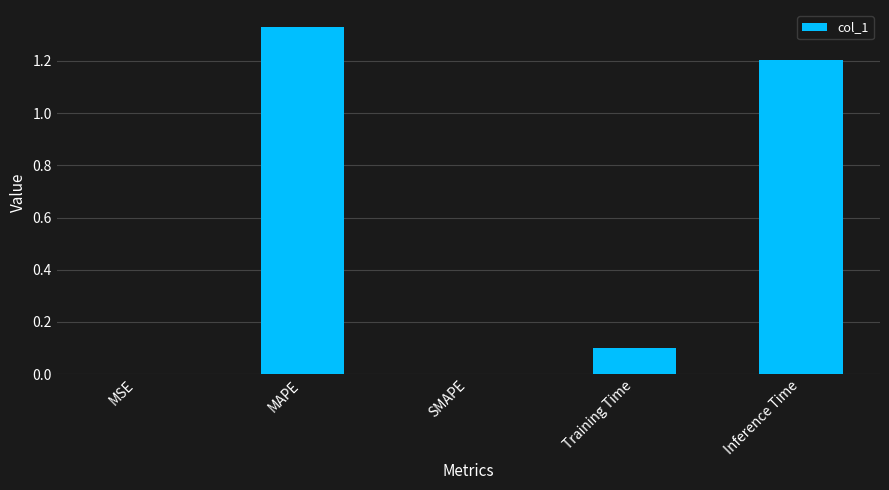

The value at SMAPE is 0.0. True or false?

True